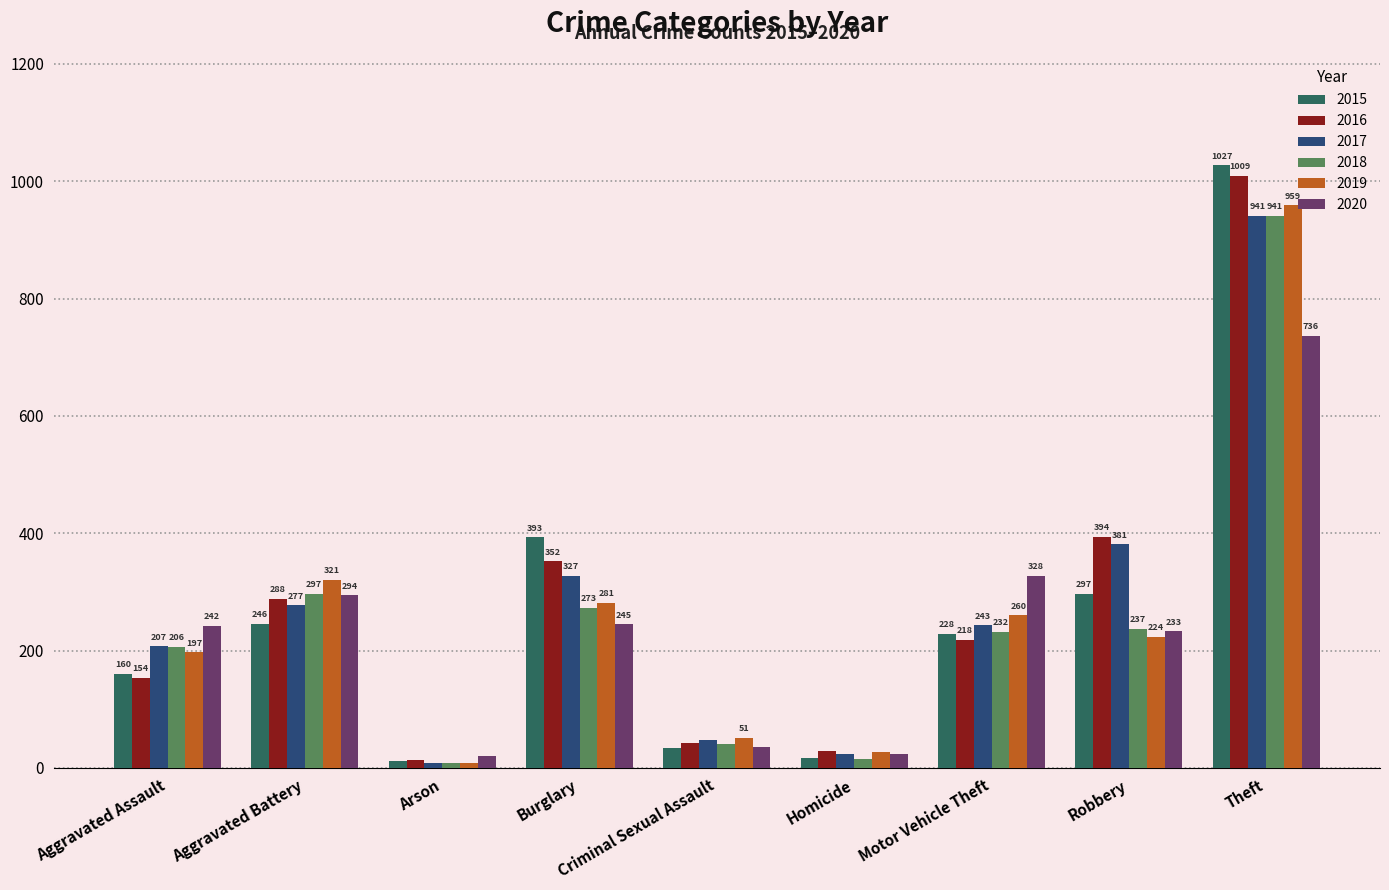

True or false: 2020 has a value of 328 at Motor Vehicle Theft.

True